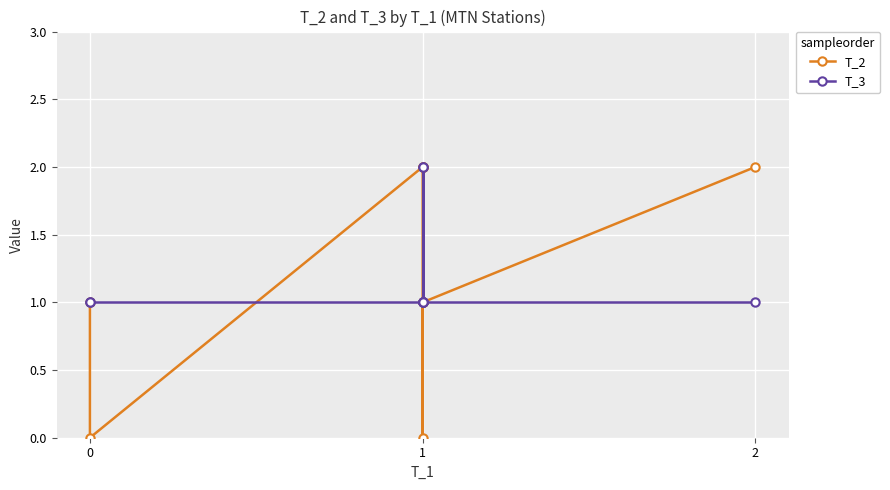

Which series ends up on top after the final intersection of T_3 and T_2?

T_2